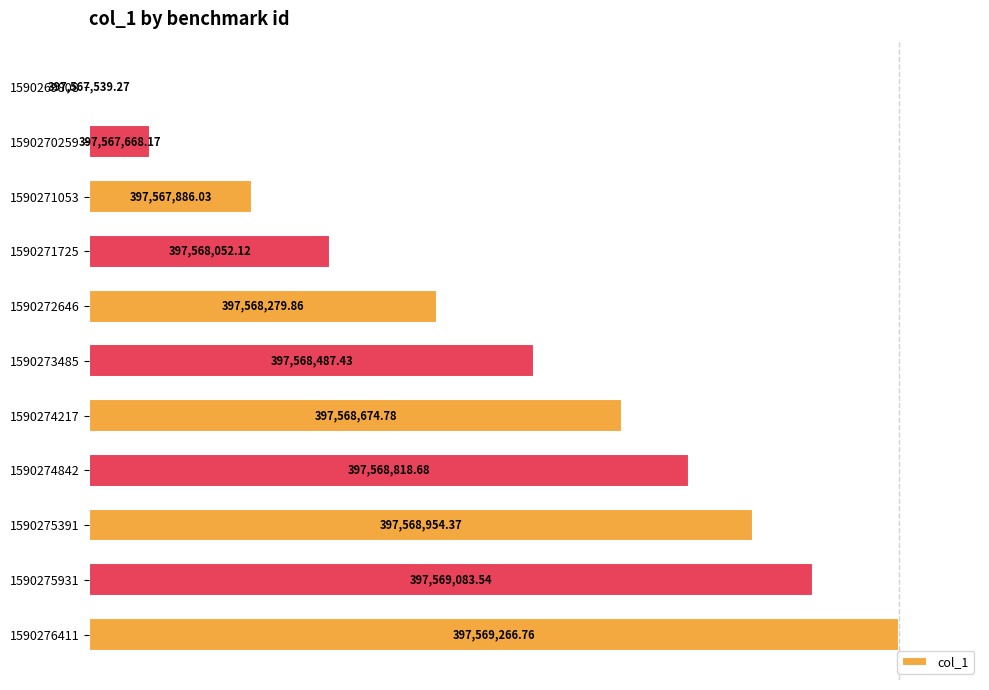

Are the bars horizontal?

Yes